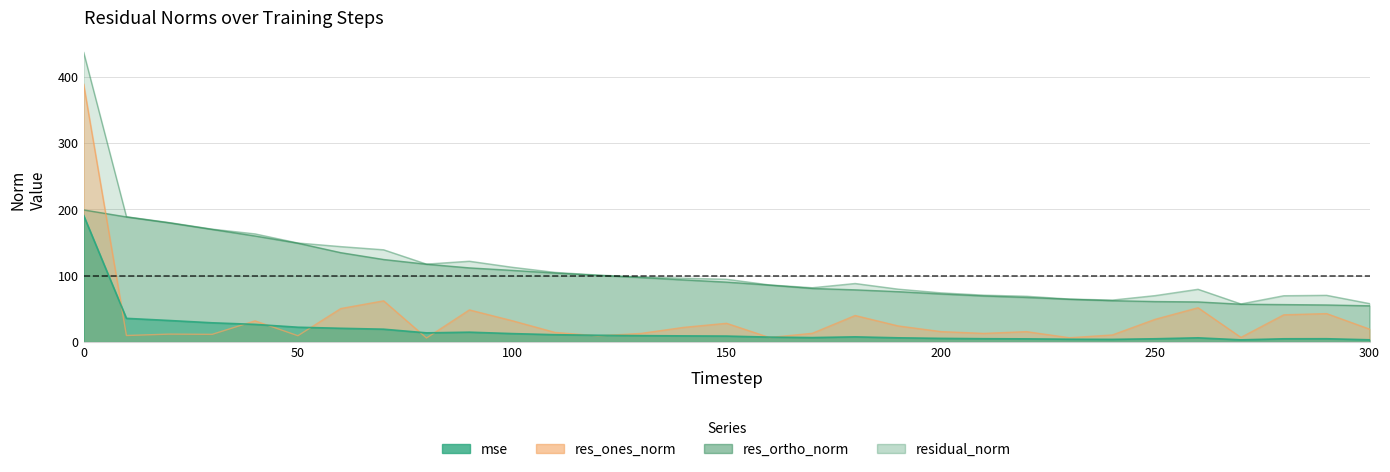

True or false: mse and residual_norm intersect in this chart.

False